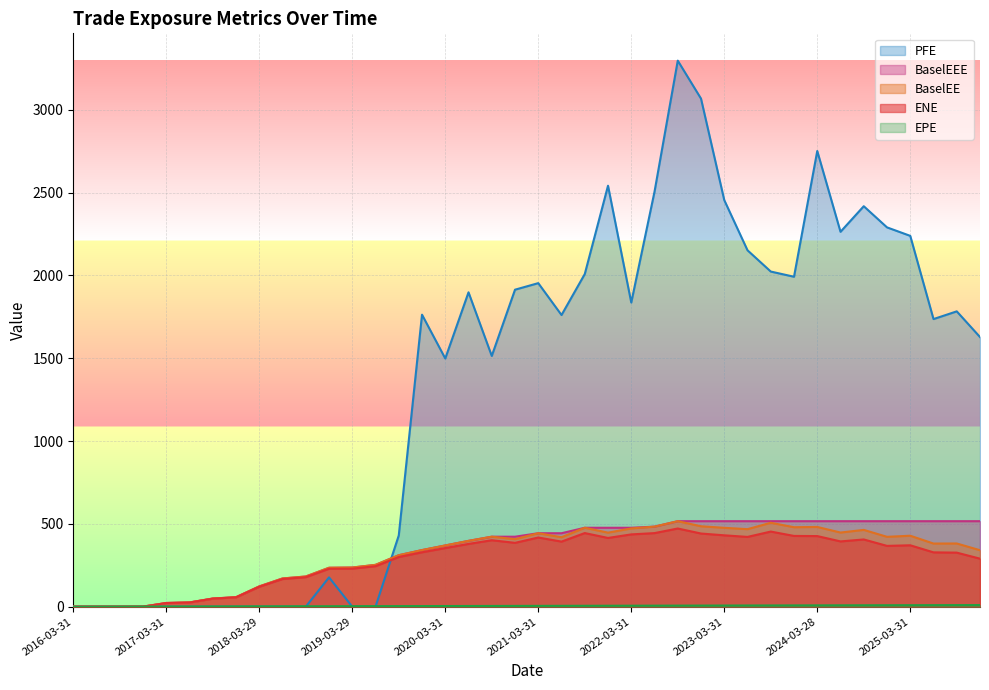

The value of BaselEEE at 2017-06-30 is 25.5. True or false?

True